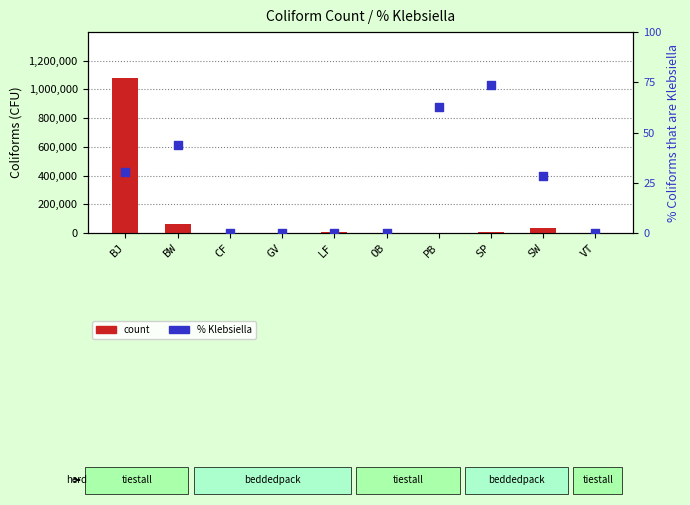

What is the total value across all series at BJ?

1075030.2